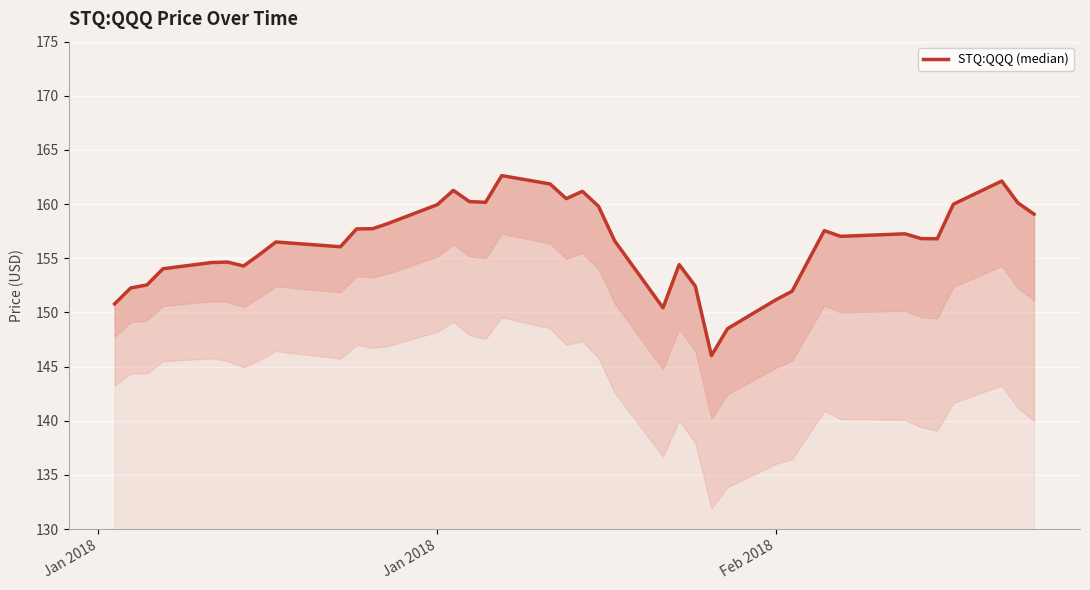

Does the chart display data point markers on the line(s)?

No